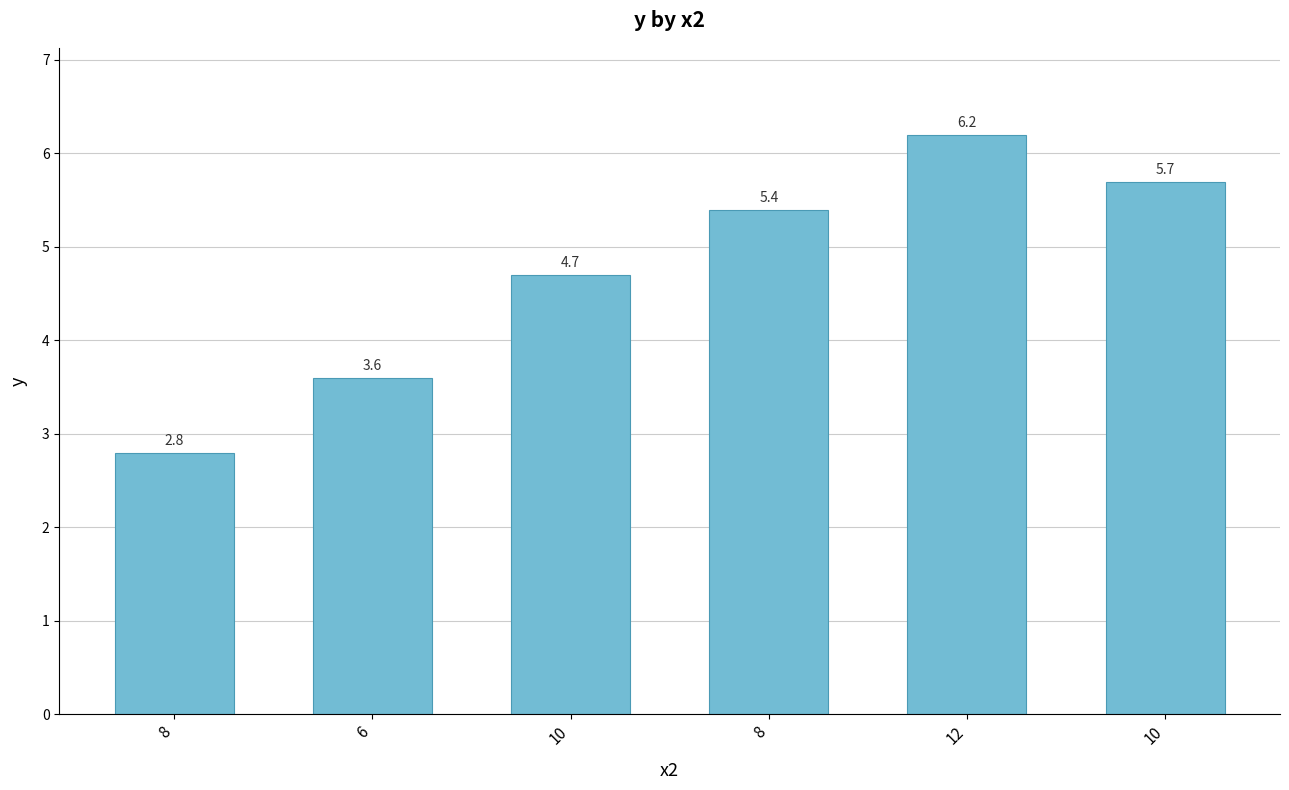

What is the change in value from 6 to 8?

+1.8